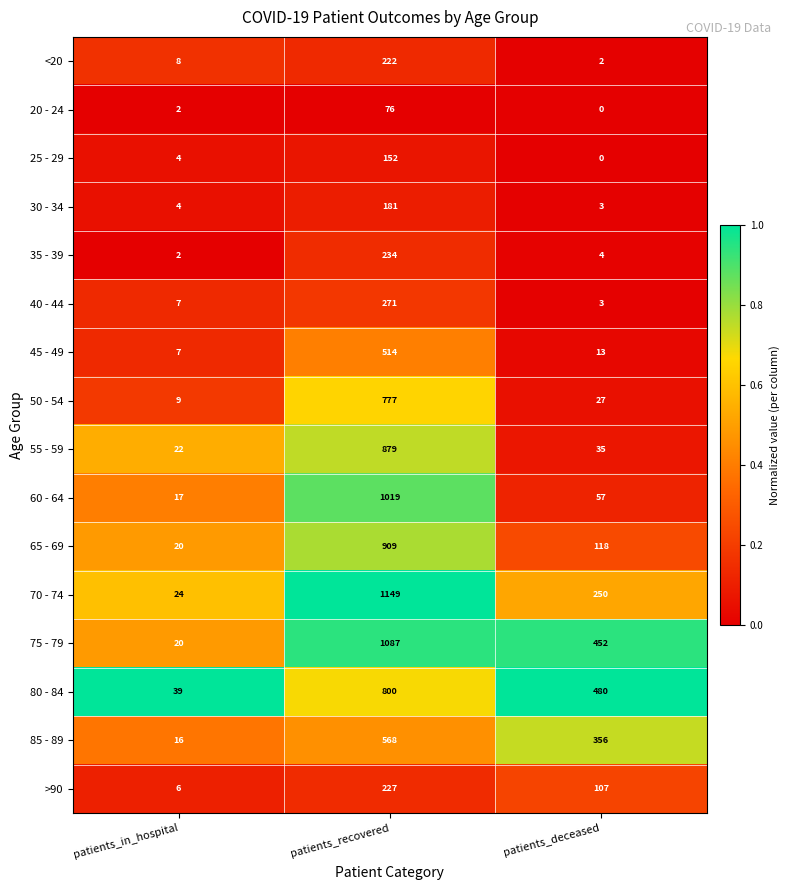

What is the difference between the 75 - 79 values at patients_recovered and patients_deceased?

635